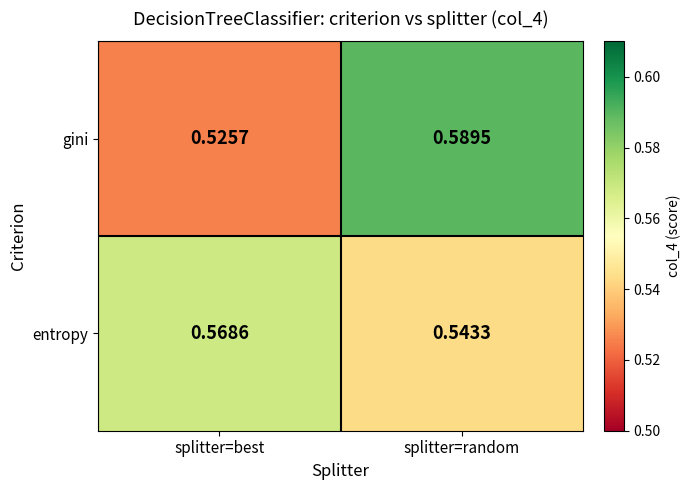

At which label is gini closest to 0?

splitter=best